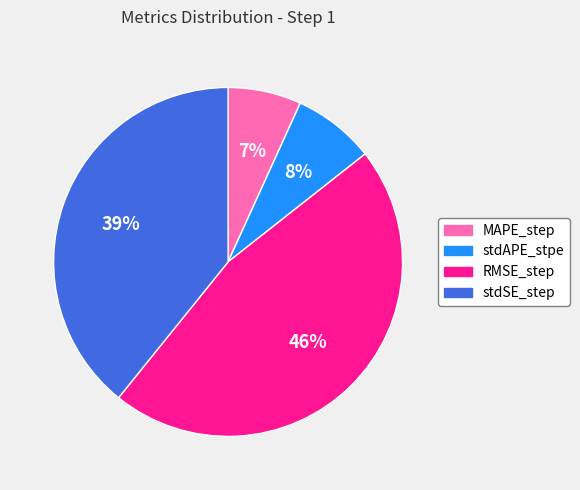

Rank the categories by value from highest to lowest.

RMSE_step, stdSE_step, stdAPE_stpe, MAPE_step